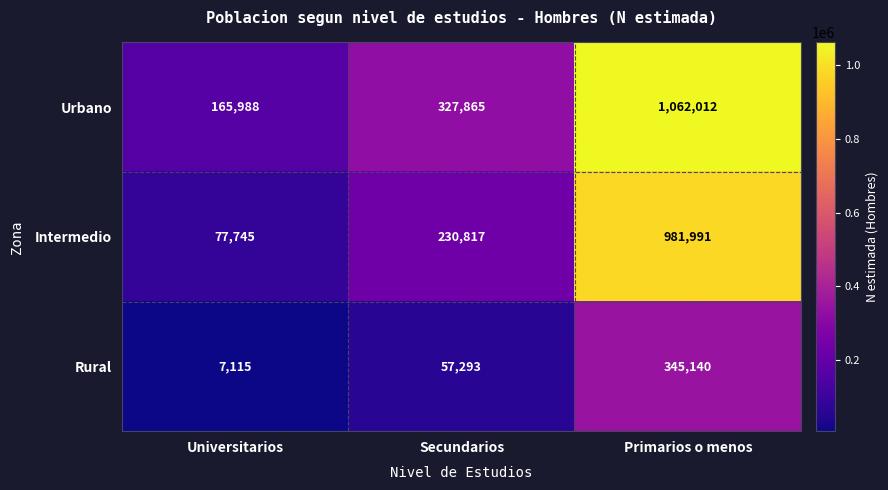

What is the difference between the highest and lowest values at Primarios o menos?

716872